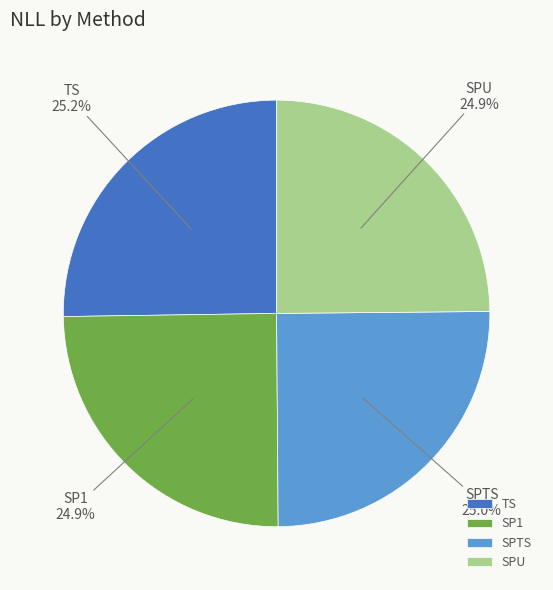

Approximately how many times larger is the value at SPU compared to SP1?

1.0